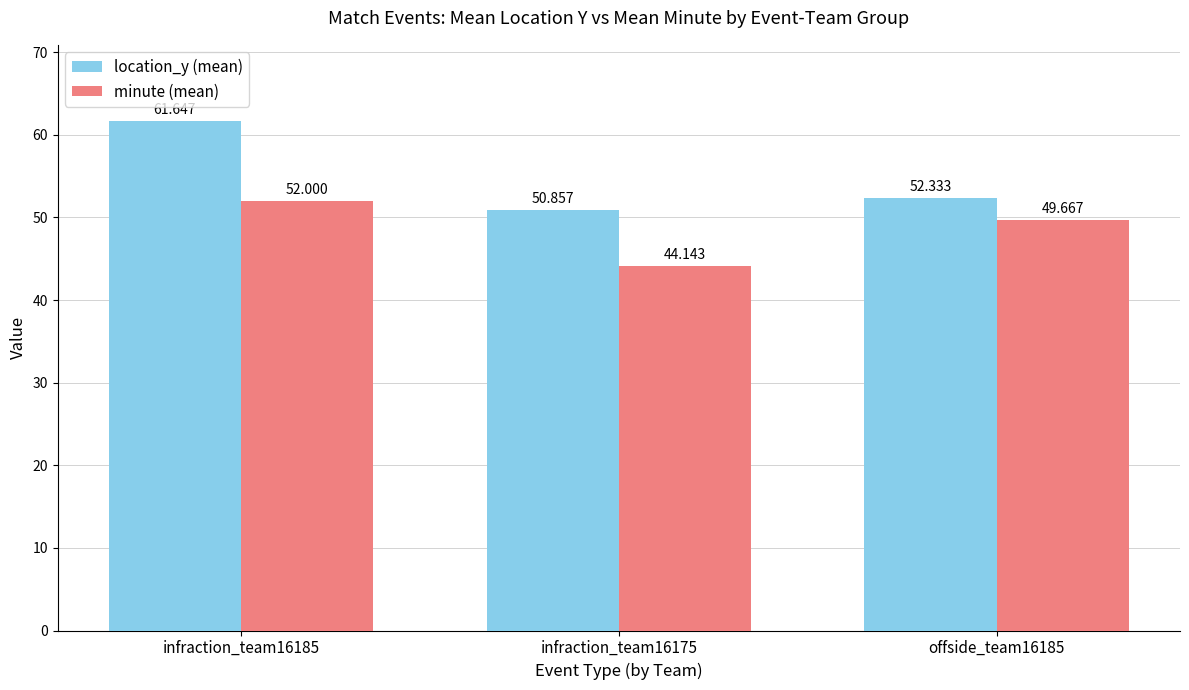

What is the label of the 1st bar from the left?

infraction_team16185